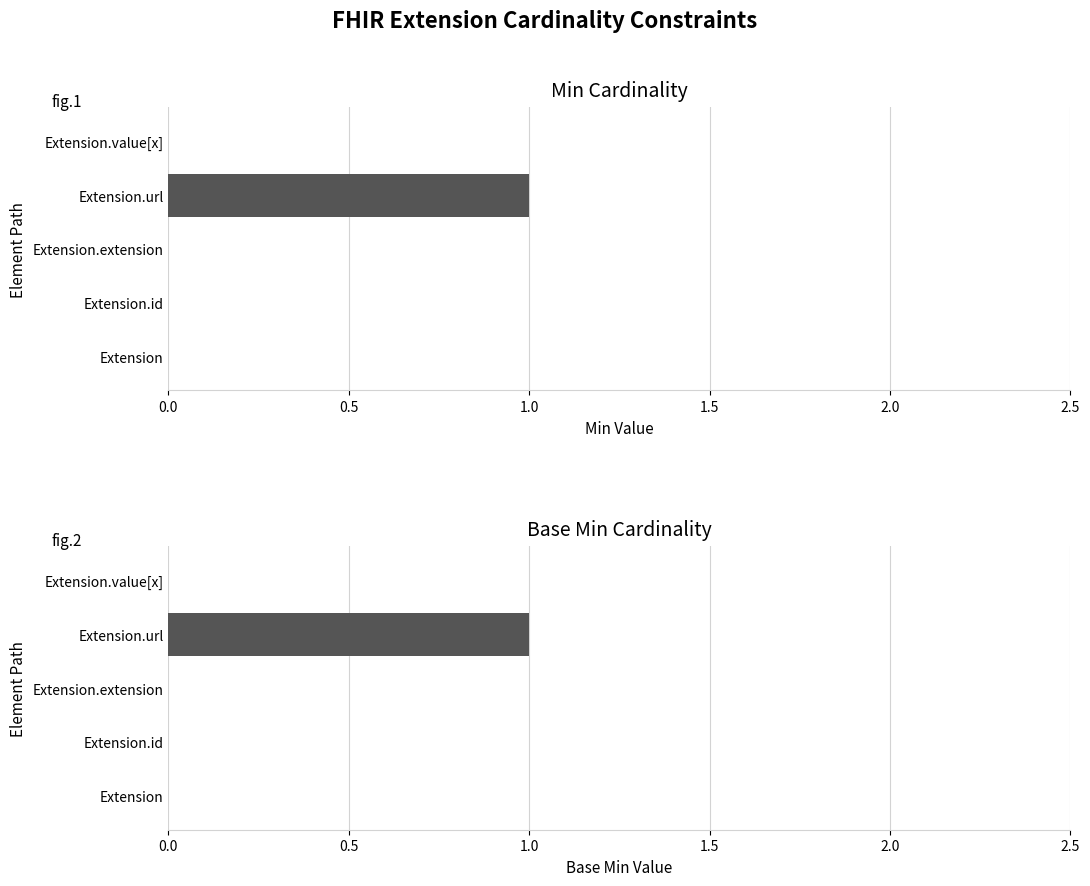

The Min series shows 0 at Extension.value[x]. True or false?

True